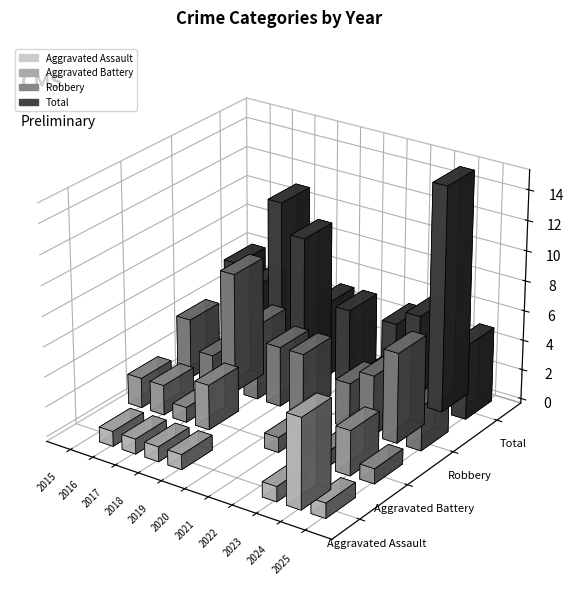

At which label does Total reach its minimum?

2021